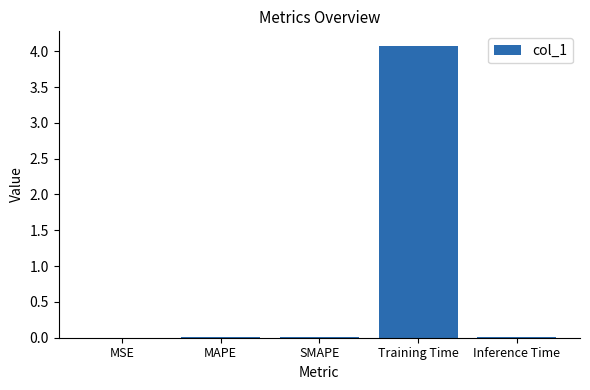

Which has a higher value, Training Time or Inference Time?

Training Time